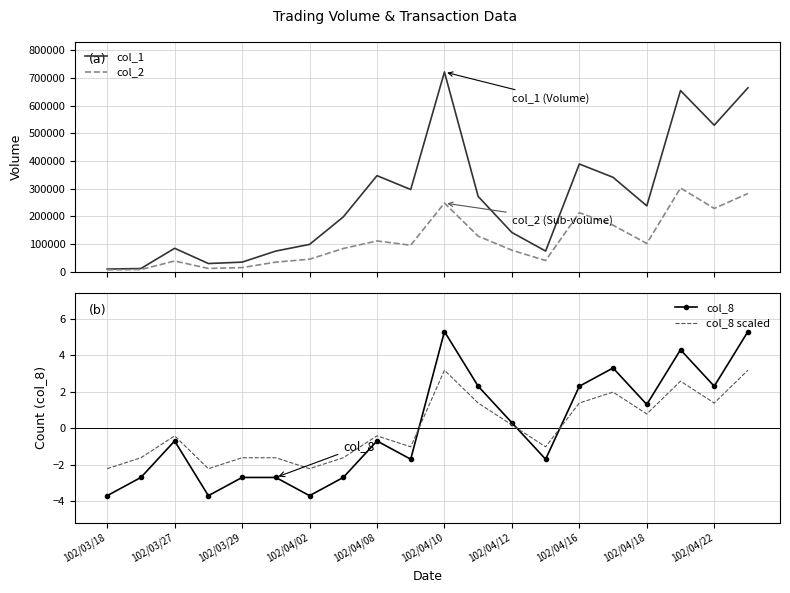

What is the value of the col_8 point at the 1st from the left?

-3.7